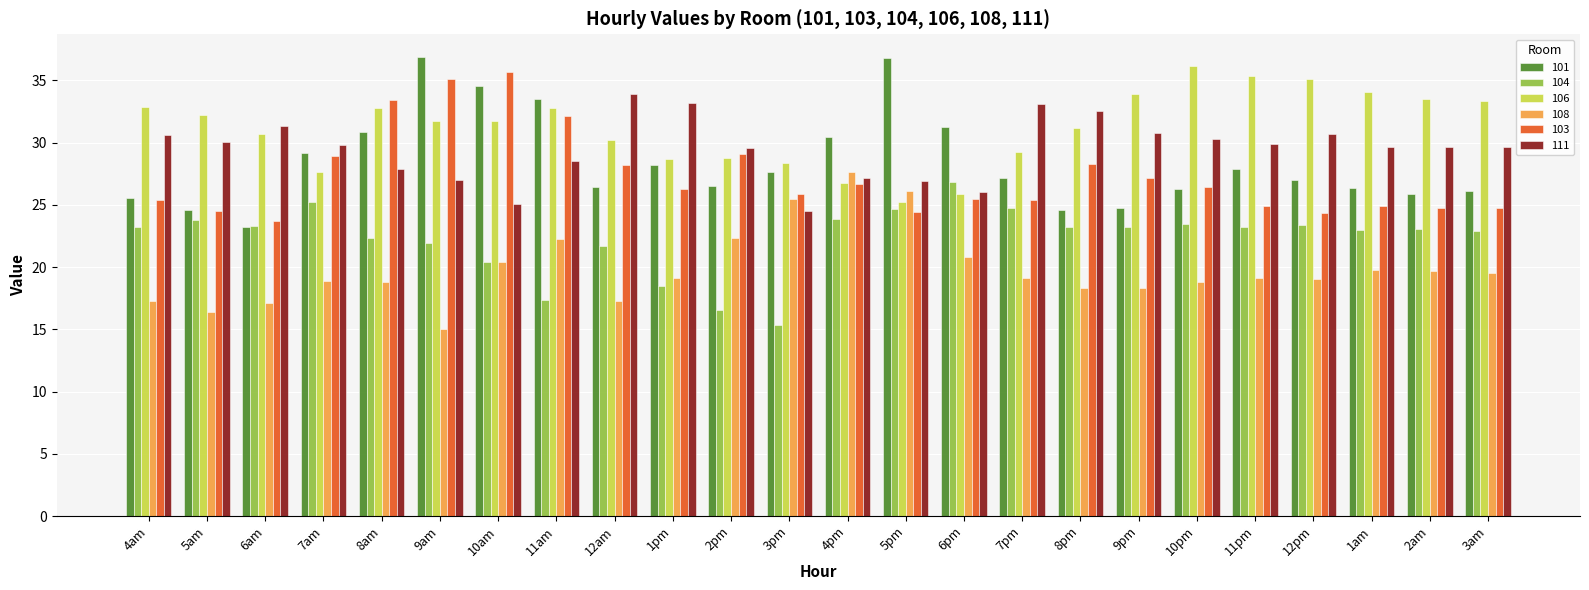

Is the value of 103 at 10am greater than the value of 106 at 6pm?

Yes